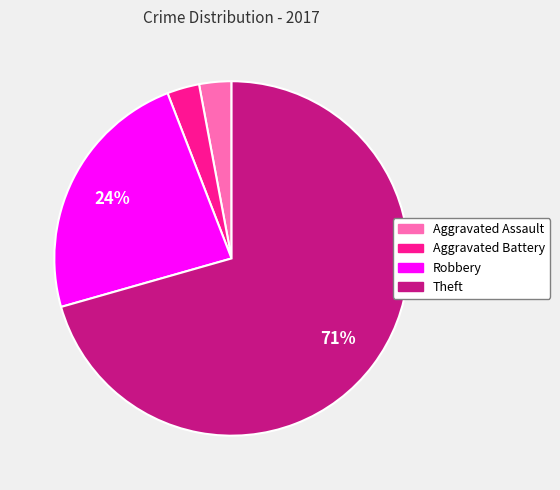

The Aggravated Battery slice represents 8% of the pie. True or false?

False